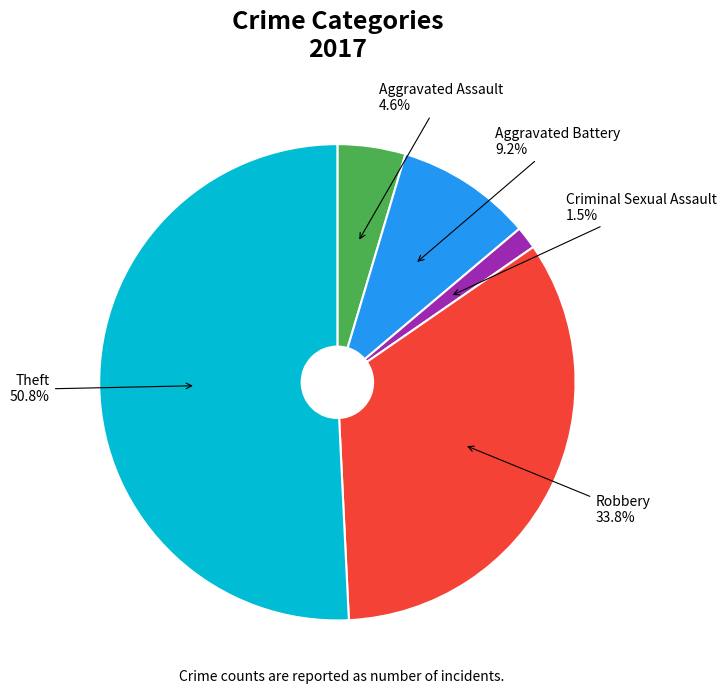

To the nearest percent, what is the average slice percentage?

20%